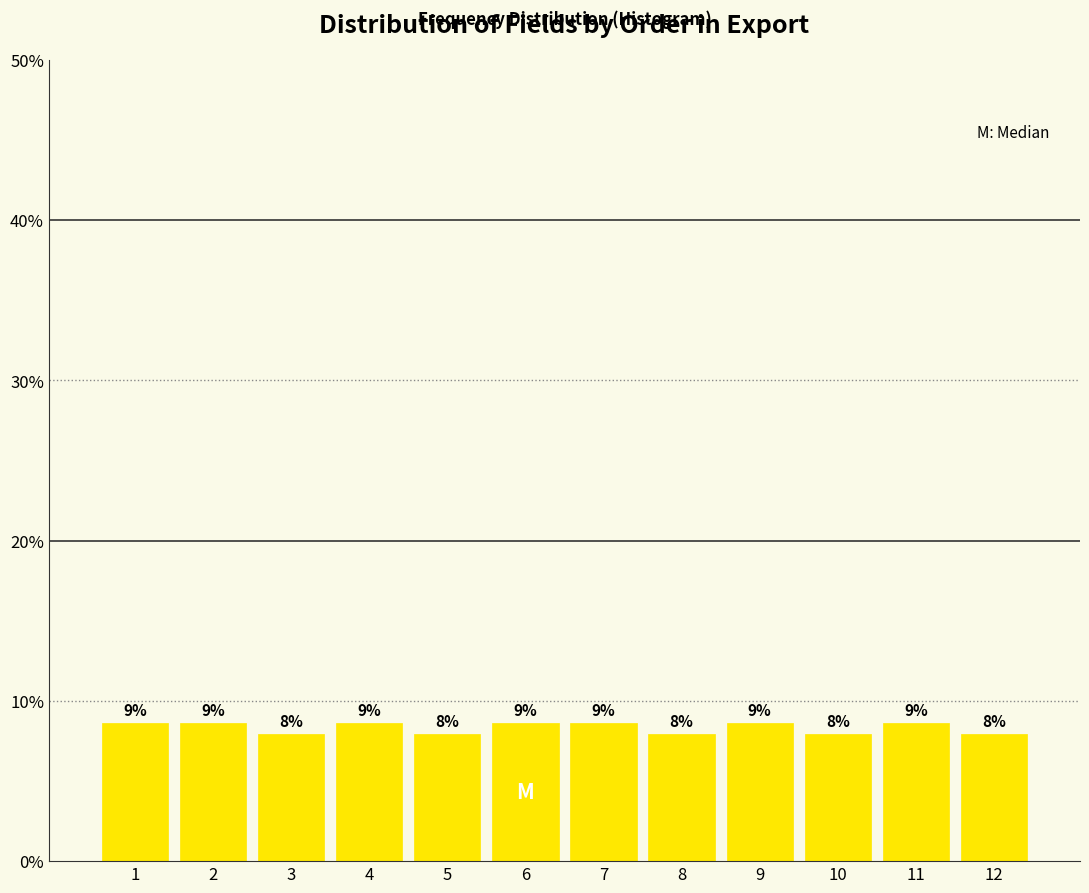

How many bars are there in total?

12